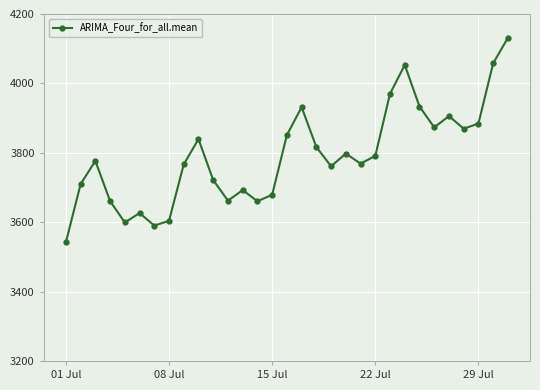

What is the value of the 19th point from the left?

3761.2